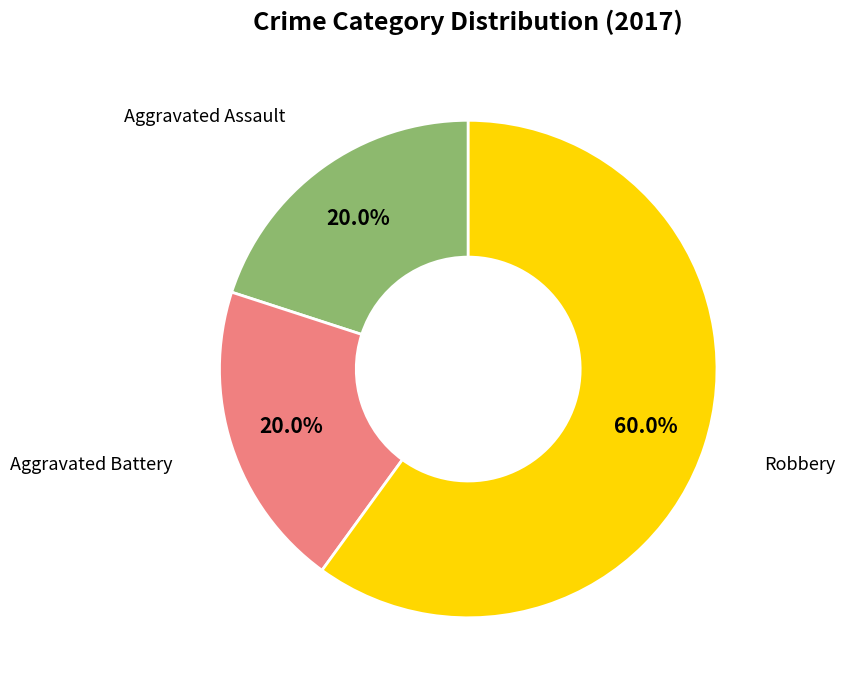

Is there a majority slice in this chart?

Yes